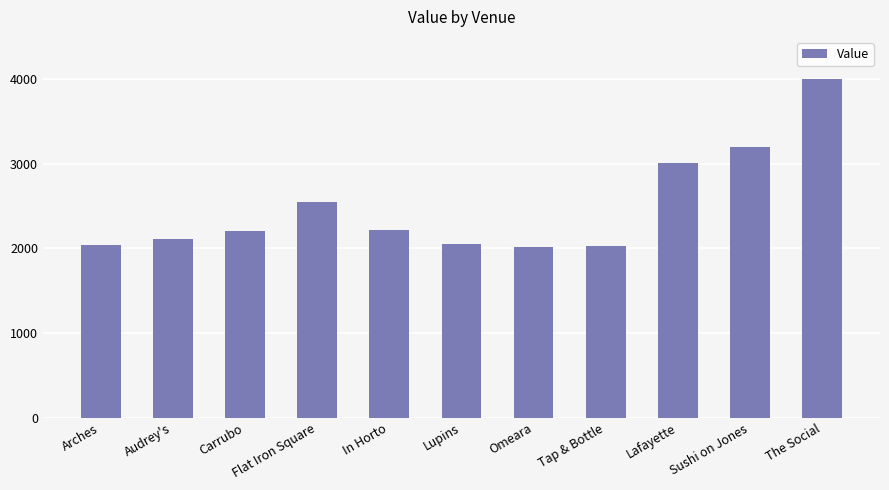

What is the difference between the second highest and second lowest values?

1170